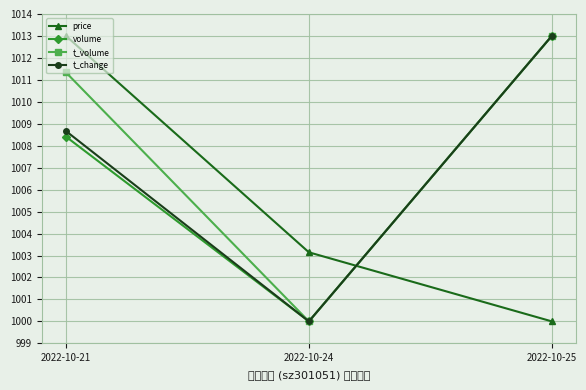

Which has a higher value, 2022-10-21 or 2022-10-24?

2022-10-21